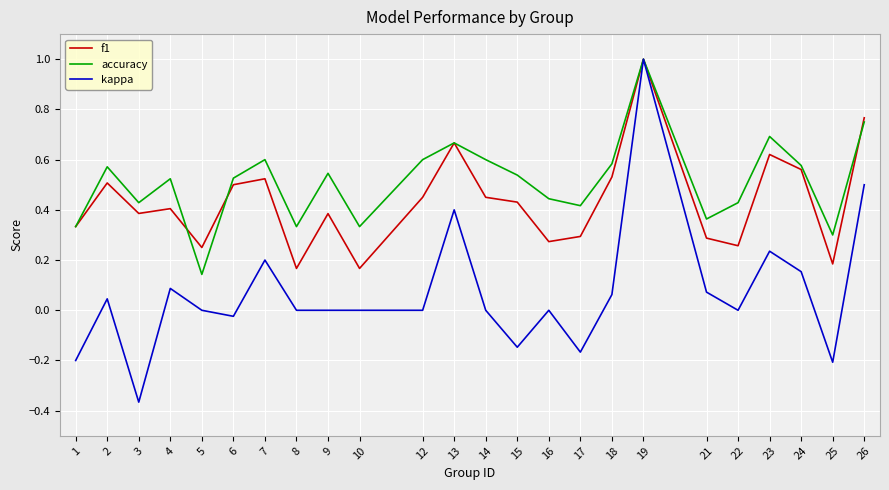

At which category is the sum across all series the highest?

19